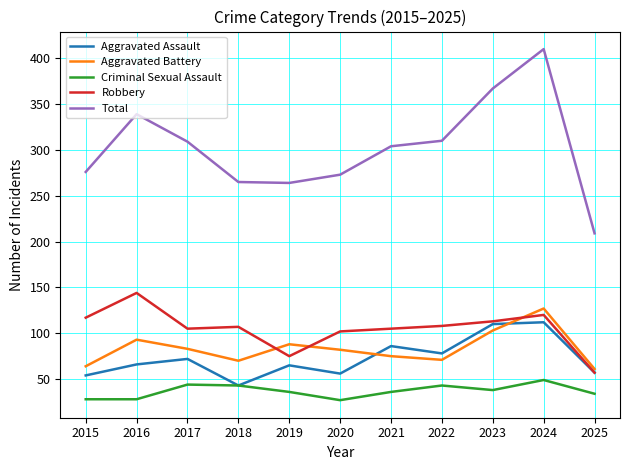

Which label corresponds to the largest value in the chart?

2024